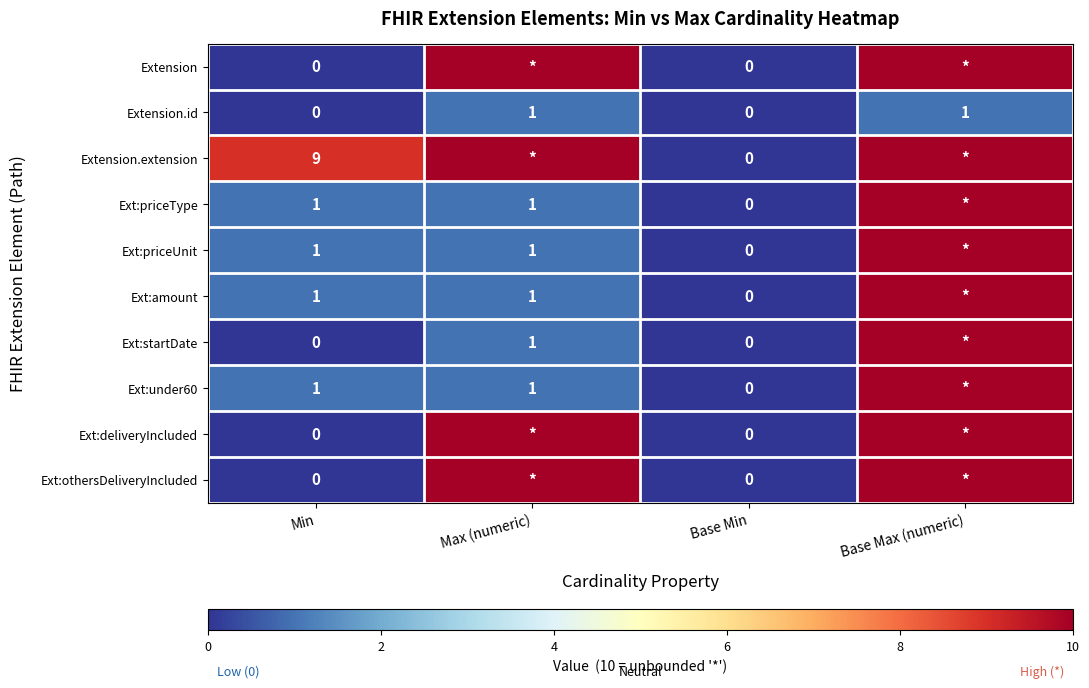

The Ext:amount series shows 1 at Max (numeric). True or false?

True